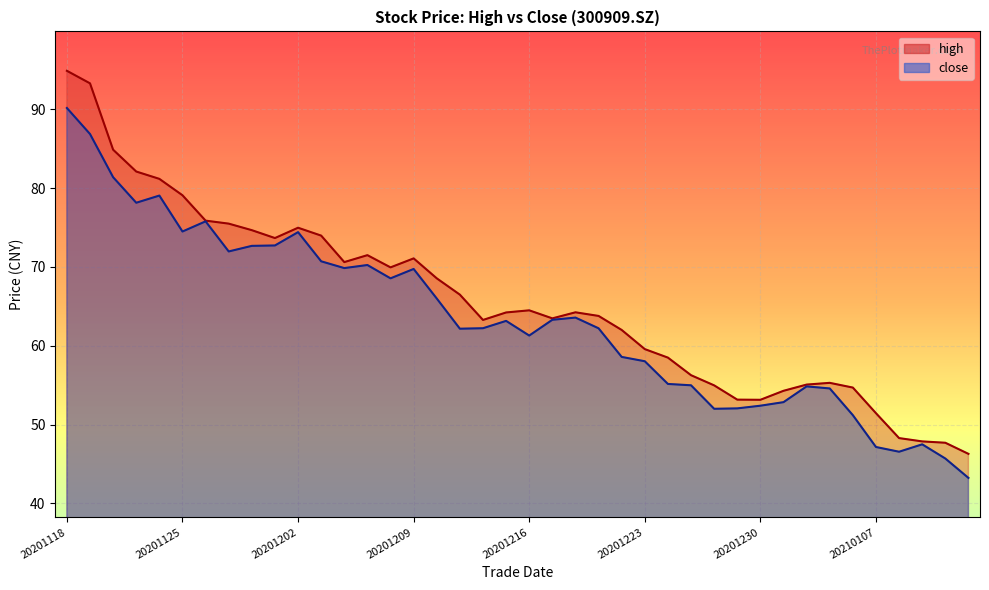

In close, how many points are lower than both neighbors (excluding endpoints)?

9